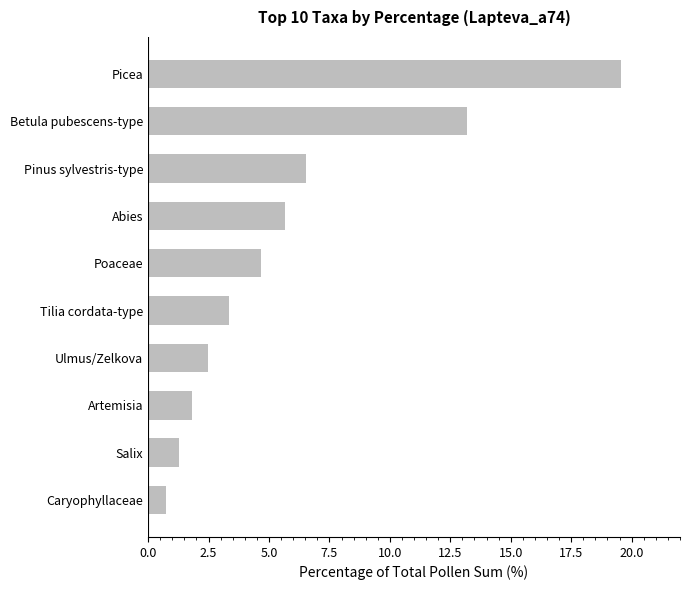

Reading top to bottom, what are all the values shown in this chart?

19.5	13.2	6.5	5.7	4.7	3.3	2.5	1.8	1.3	0.7